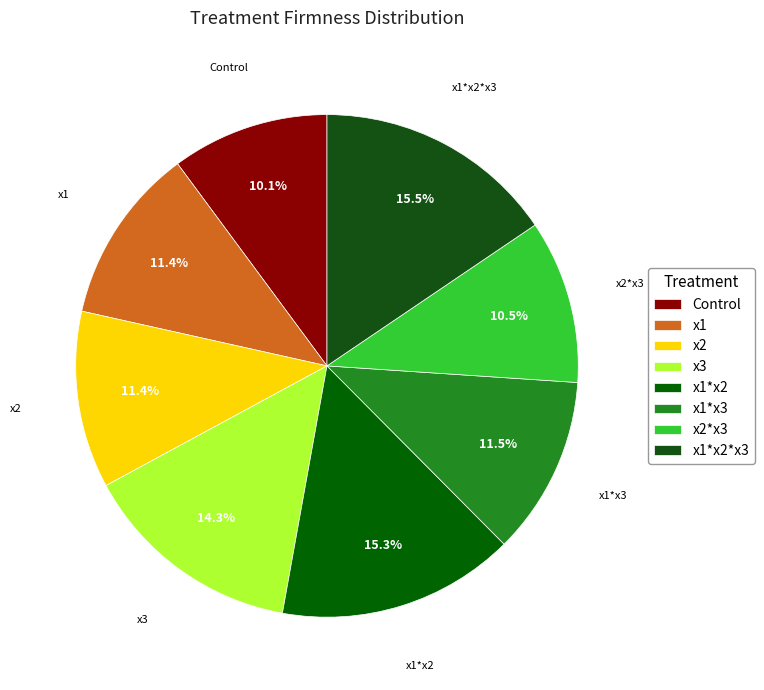

Do x2 and x1*x2*x3 together represent more than half of the pie?

No